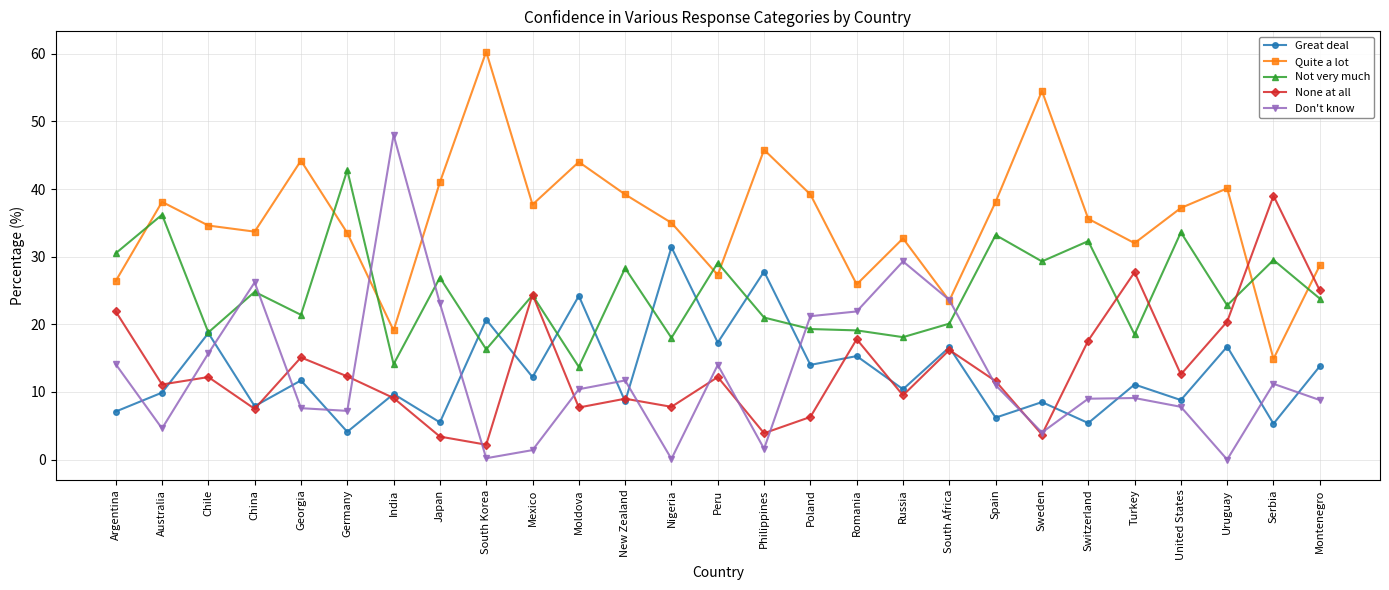

Which series has the widest spread of values?

Don't know